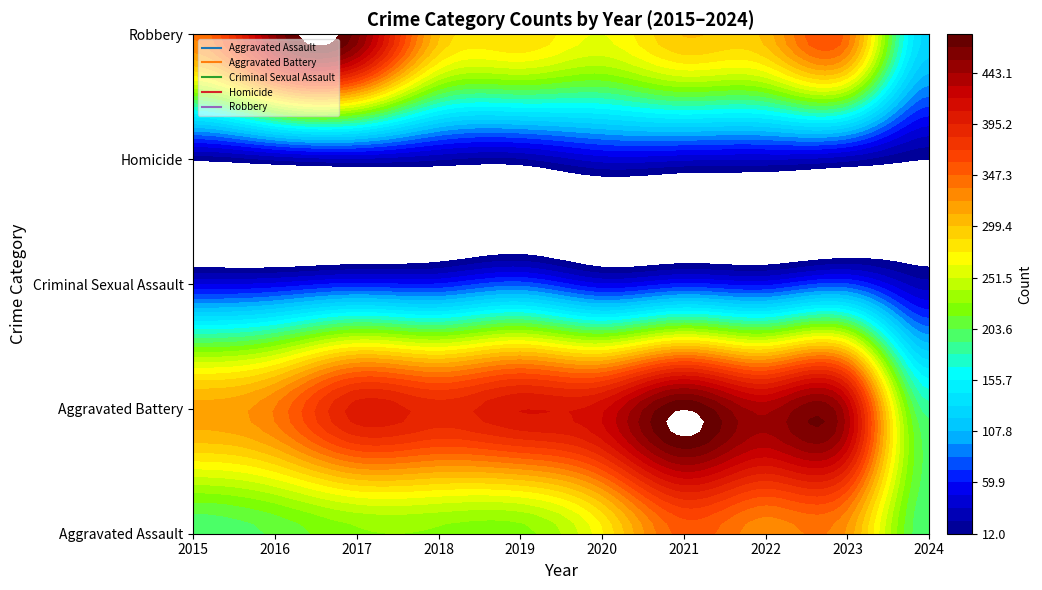

What is the average value of the Robbery series?

317